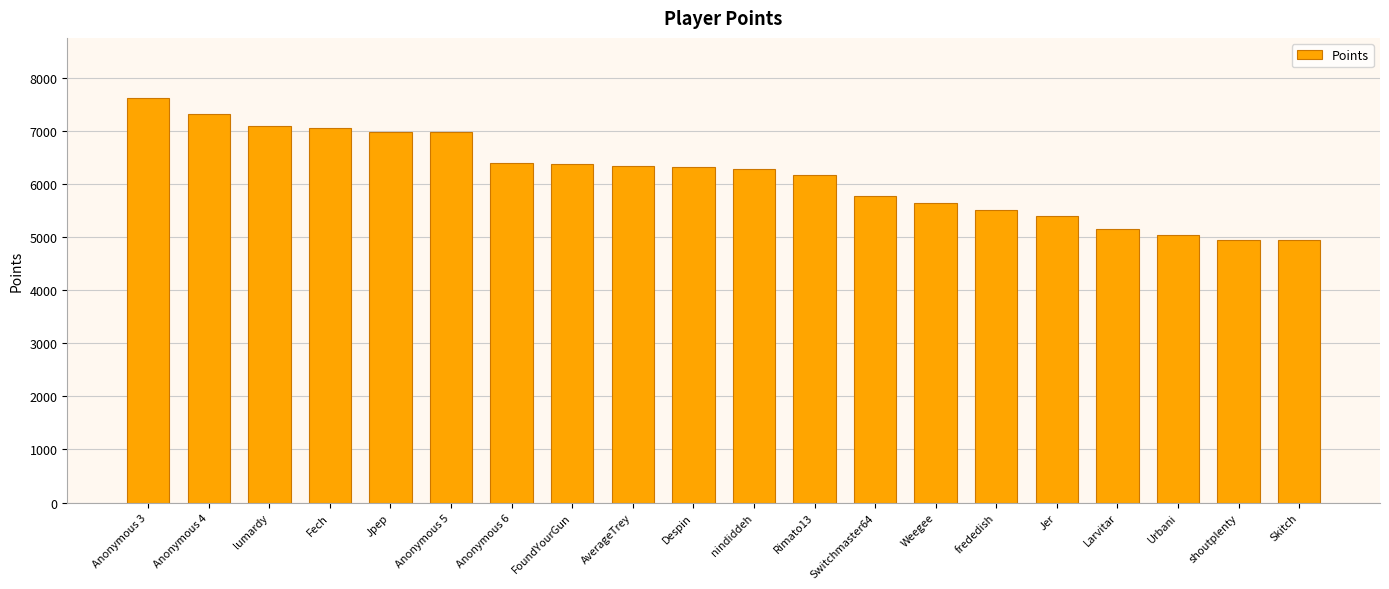

What is the value of the 20th bar from the left?

4936